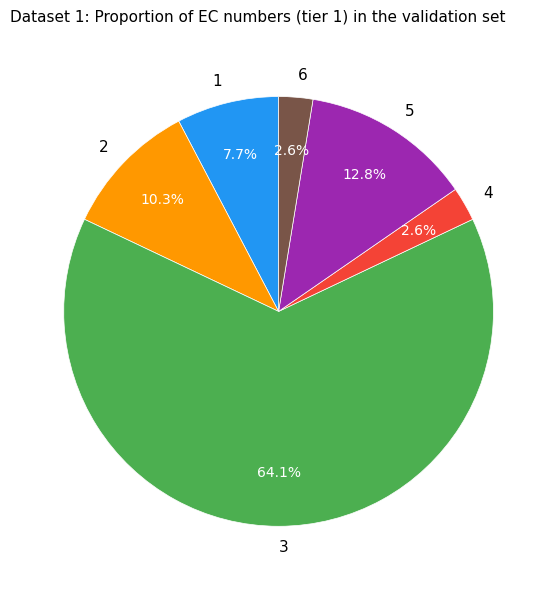

Is it true that 3 is 64% of the pie?

True